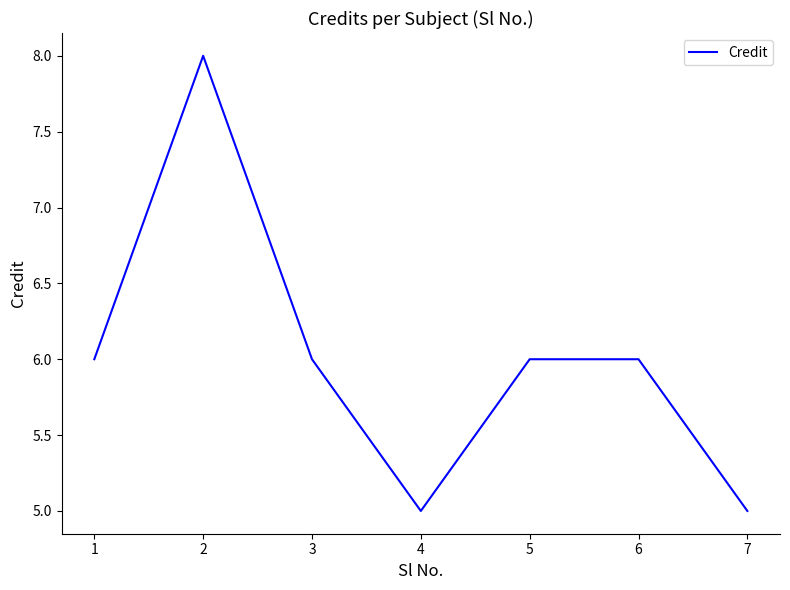

What is the change in value from 5 to 7?

-1